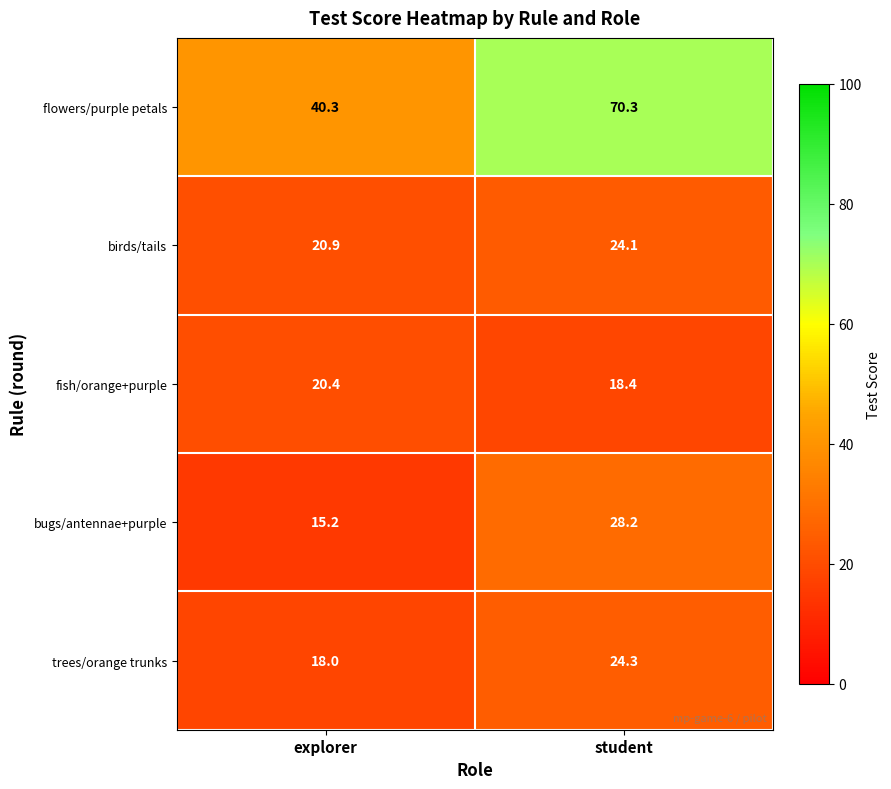

What is the difference between the flowers/purple petals values at explorer and student?

30.0